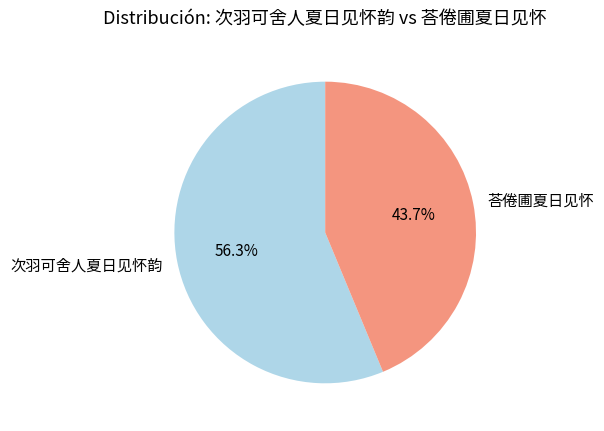

Is it true that 次羽可舍人夏日见怀韵 is 47% of the pie?

False